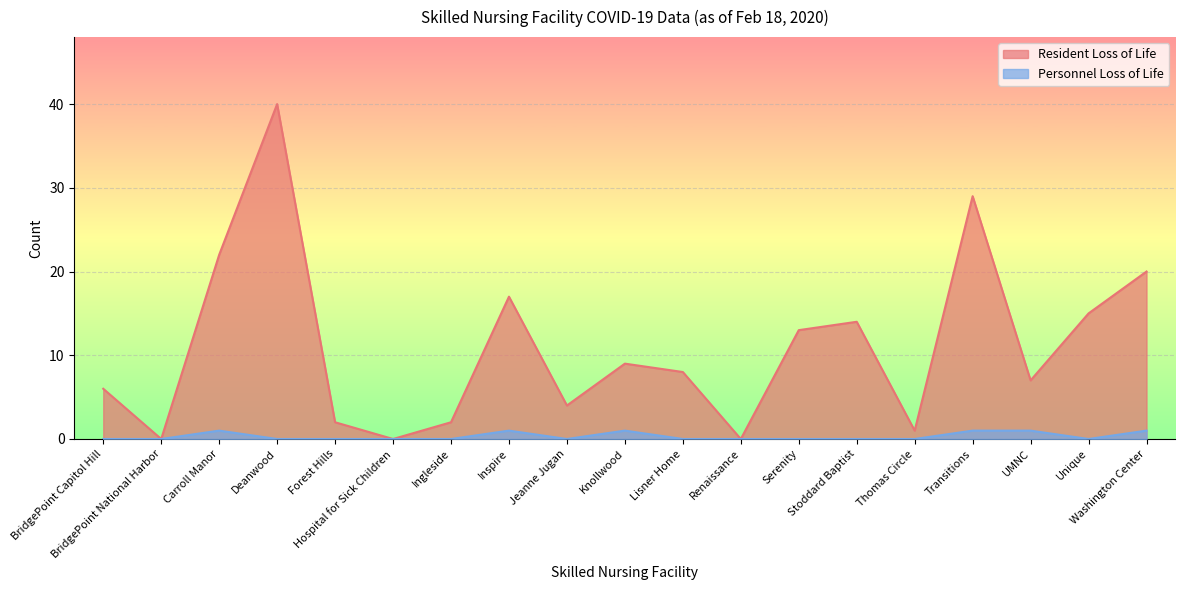

Reading right to left, what are all the values shown in this chart?

Resident Loss of Life: 20	15	7	29	1	14	13	0	8	9	4	17	2	0	2	40	22	0	6
Personnel Loss of Life: 1	0	1	1	0	0	0	0	0	1	0	1	0	0	0	0	1	0	0